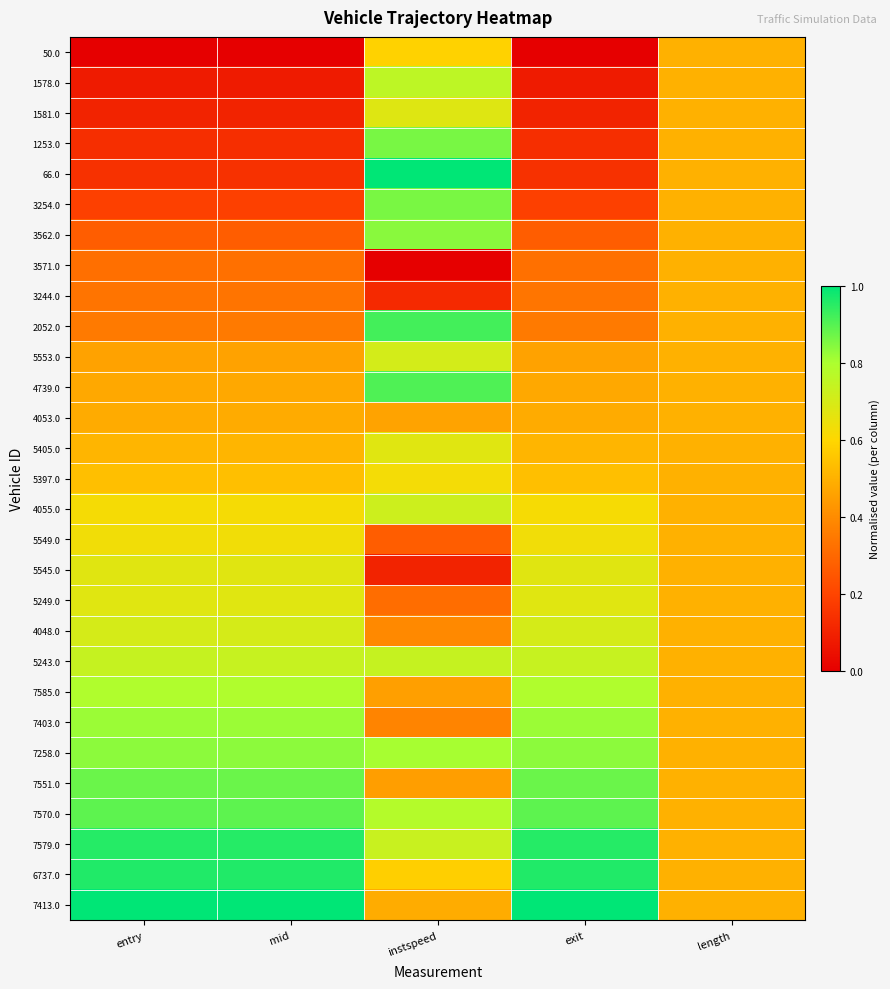

Reading left to right, list all the values displayed in this chart.

50.0: entry=0.0	mid=0.0	instspeed=0.6	exit=0.0	length=0.5
1578.0: entry=0.1	mid=0.1	instspeed=0.8	exit=0.1	length=0.5
1581.0: entry=0.1	mid=0.1	instspeed=0.7	exit=0.1	length=0.5
1253.0: entry=0.1	mid=0.1	instspeed=0.9	exit=0.1	length=0.5
66.0: entry=0.1	mid=0.1	instspeed=1.0	exit=0.1	length=0.5
3254.0: entry=0.2	mid=0.2	instspeed=0.9	exit=0.2	length=0.5
3562.0: entry=0.3	mid=0.3	instspeed=0.8	exit=0.3	length=0.5
3571.0: entry=0.3	mid=0.3	instspeed=0.0	exit=0.3	length=0.5
3244.0: entry=0.3	mid=0.3	instspeed=0.1	exit=0.3	length=0.5
2052.0: entry=0.4	mid=0.4	instspeed=0.9	exit=0.4	length=0.5
5553.0: entry=0.5	mid=0.5	instspeed=0.7	exit=0.5	length=0.5
4739.0: entry=0.5	mid=0.5	instspeed=0.9	exit=0.5	length=0.5
4053.0: entry=0.5	mid=0.5	instspeed=0.5	exit=0.5	length=0.5
5405.0: entry=0.5	mid=0.5	instspeed=0.7	exit=0.5	length=0.5
5397.0: entry=0.5	mid=0.5	instspeed=0.6	exit=0.5	length=0.5
4055.0: entry=0.6	mid=0.6	instspeed=0.7	exit=0.6	length=0.5
5549.0: entry=0.6	mid=0.6	instspeed=0.3	exit=0.6	length=0.5
5545.0: entry=0.7	mid=0.7	instspeed=0.1	exit=0.7	length=0.5
5249.0: entry=0.7	mid=0.7	instspeed=0.3	exit=0.7	length=0.5
4048.0: entry=0.7	mid=0.7	instspeed=0.4	exit=0.7	length=0.5
5243.0: entry=0.7	mid=0.7	instspeed=0.7	exit=0.7	length=0.5
7585.0: entry=0.8	mid=0.8	instspeed=0.5	exit=0.8	length=0.5
7403.0: entry=0.8	mid=0.8	instspeed=0.4	exit=0.8	length=0.5
7258.0: entry=0.8	mid=0.8	instspeed=0.8	exit=0.8	length=0.5
7551.0: entry=0.9	mid=0.9	instspeed=0.5	exit=0.9	length=0.5
7570.0: entry=0.9	mid=0.9	instspeed=0.8	exit=0.9	length=0.5
7579.0: entry=1.0	mid=1.0	instspeed=0.7	exit=1.0	length=0.5
6737.0: entry=1.0	mid=1.0	instspeed=0.6	exit=1.0	length=0.5
7413.0: entry=1.0	mid=1.0	instspeed=0.5	exit=1.0	length=0.5